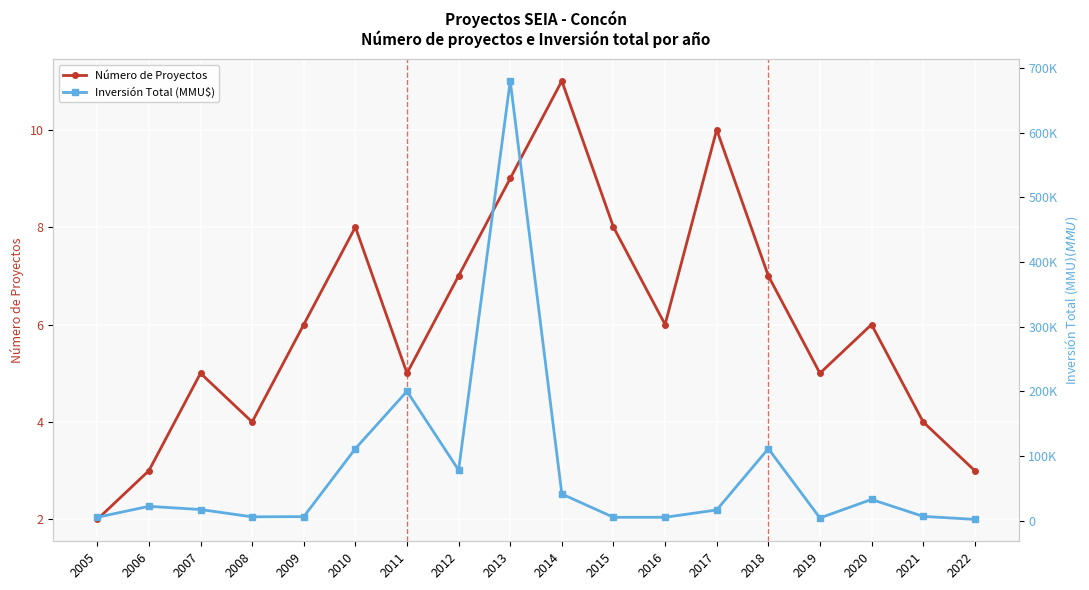

True or false: Número de Proyectos has a value of 4 at 2008.

True